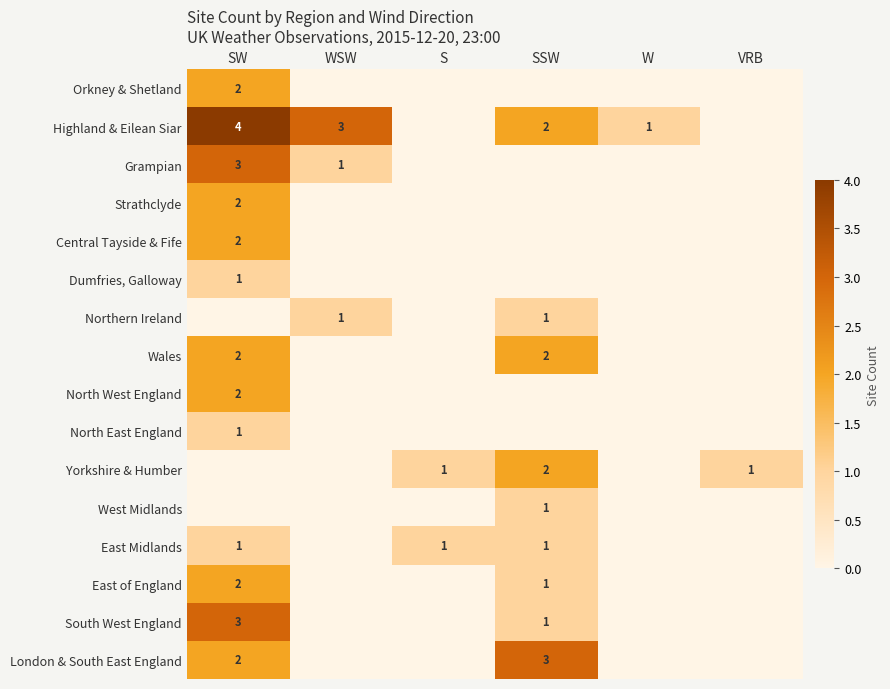

Which label corresponds to the largest value in the chart?

SW